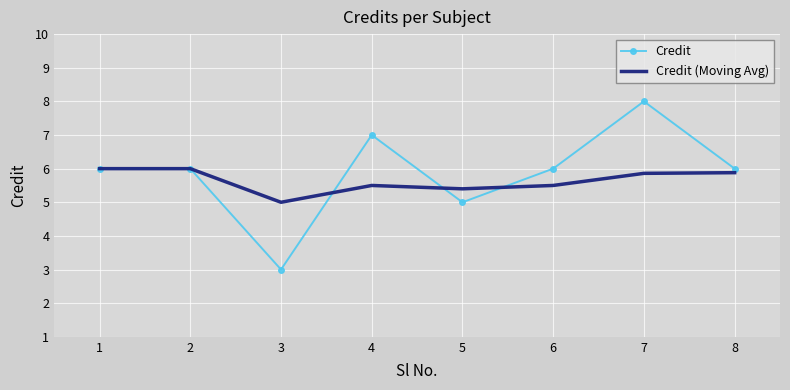

List the series in order of their peak value, lowest first.

Credit (Moving Avg), Credit